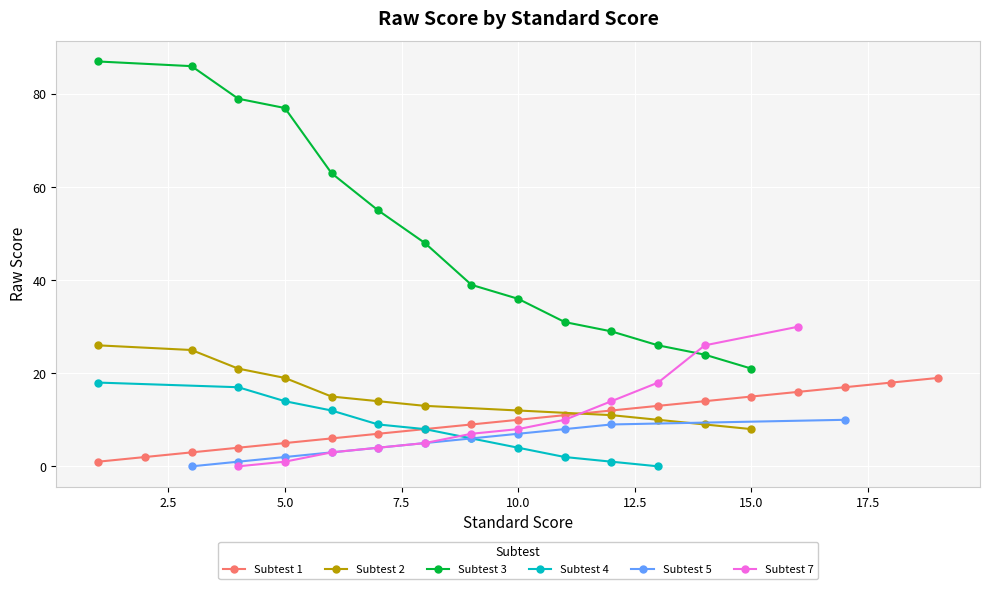

How many data points in Subtest 1 are less than 10?

9